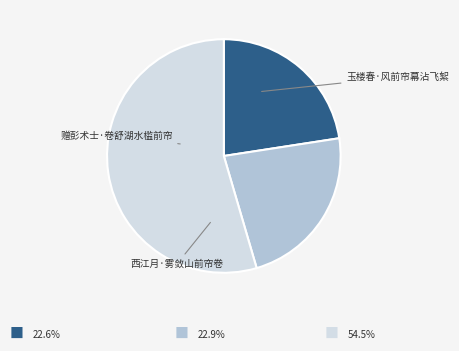

Is there any slice that represents more than half of the pie?

Yes